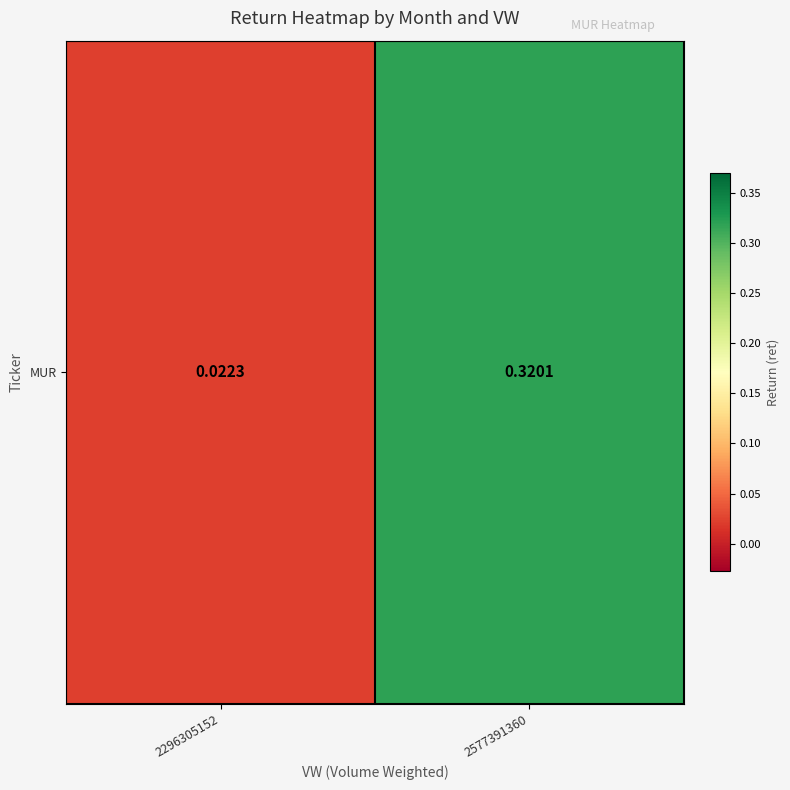

Reading left to right, extract all data points from this chart.

2296305152=0.0	2577391360=0.3